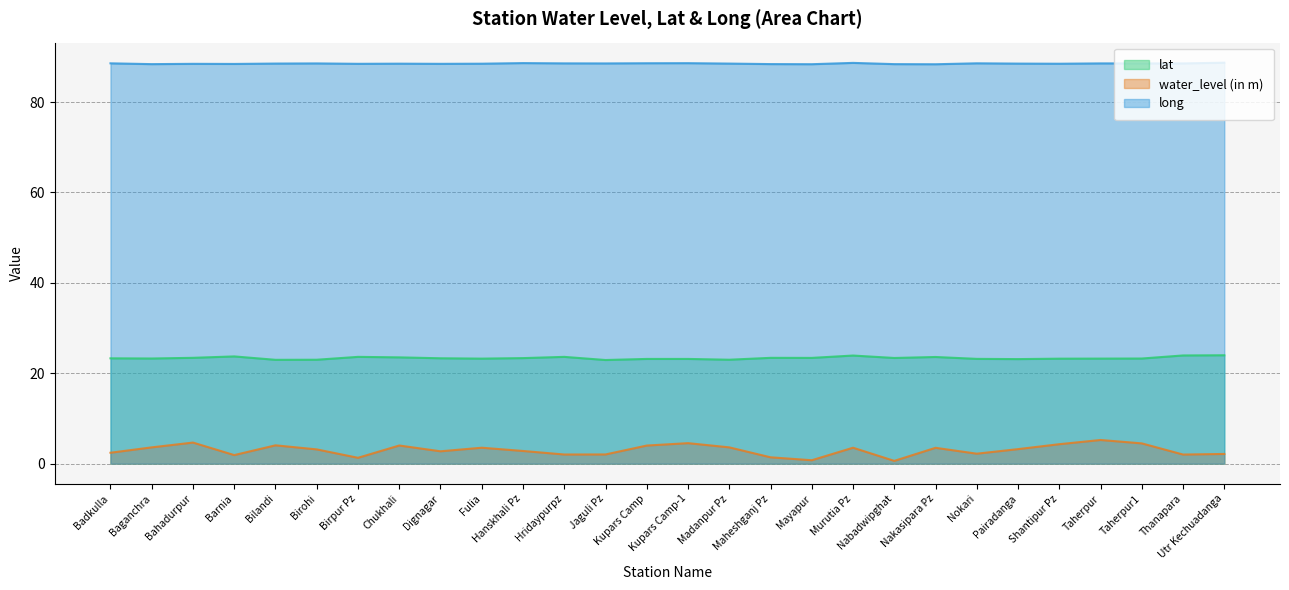

List the labels in order of water_level (in m) value, largest first.

Taherpur, Bahadurpur, Kupars Camp-1, Taherpur1, Shantipur Pz, Bilandi, Chukhali, Kupars Camp, Baganchra, Madanpur Pz, Fulia, Murutia Pz, Nakasipara Pz, Pairadanga, Birohi, Hanskhali Pz, Dignagar, Badkulla, Nokari, Utr Kechuadanga, Jaguli Pz, Hridaypurpz, Thanapara, Barnia, Maheshganj Pz, Birpur Pz, Mayapur, Nabadwipghat